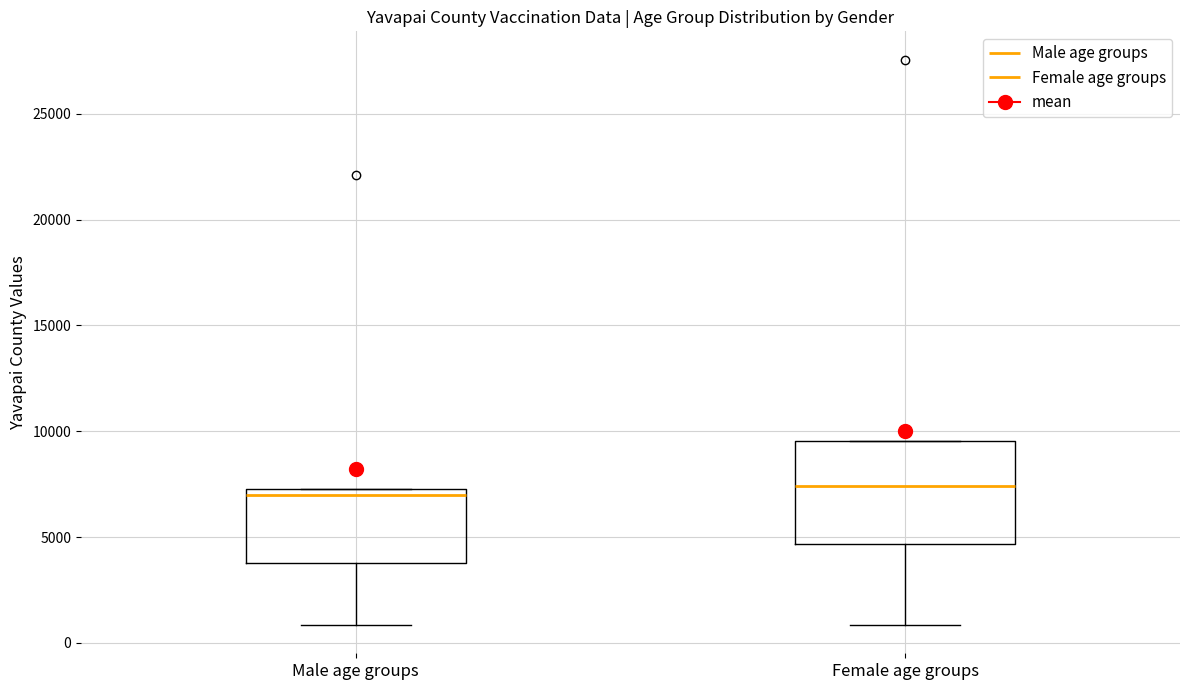

Reading left to right, read every box against the y-axis: the position of its median line, the range the box covers, and the ends of its whiskers. The values are not printed on the chart, so give them approximately, as read against the axis.

Male age groups: median 7000, box 4000 to 7500, whiskers 1000 to 7500
Female age groups: median 7500, box 4500 to 9500, whiskers 1000 to 9500